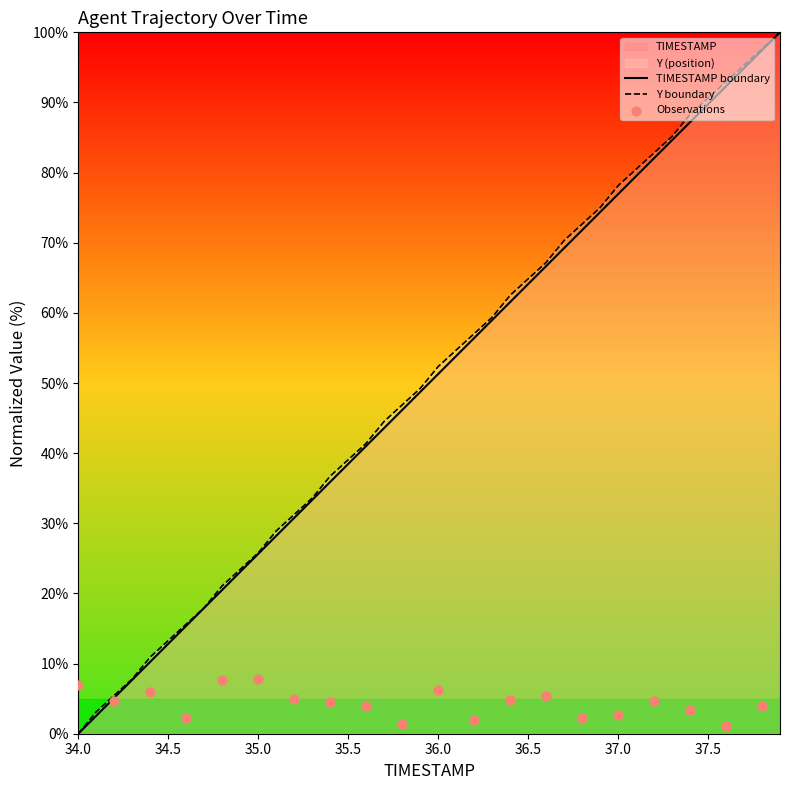

What is the total value across all series at 11?

57.1